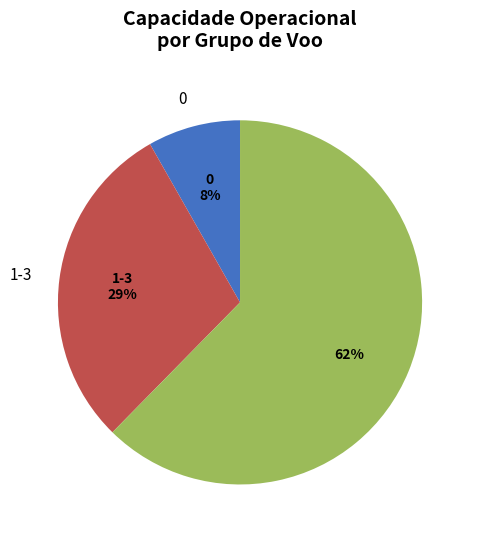

To the nearest percent, what is the average slice percentage?

33%